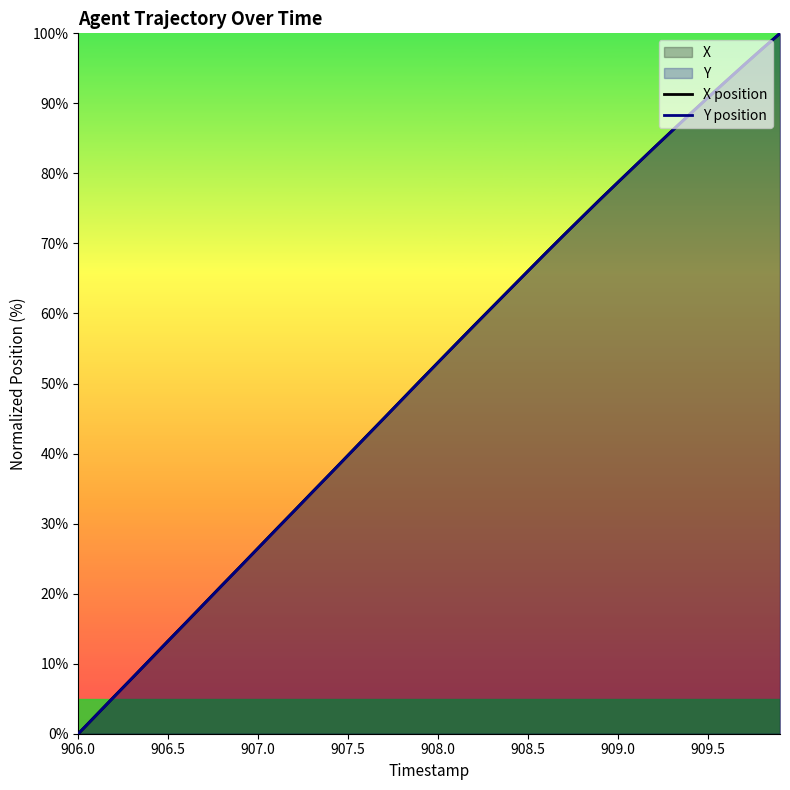

Is it true that Y position equals 139.3 at 909.5?

False